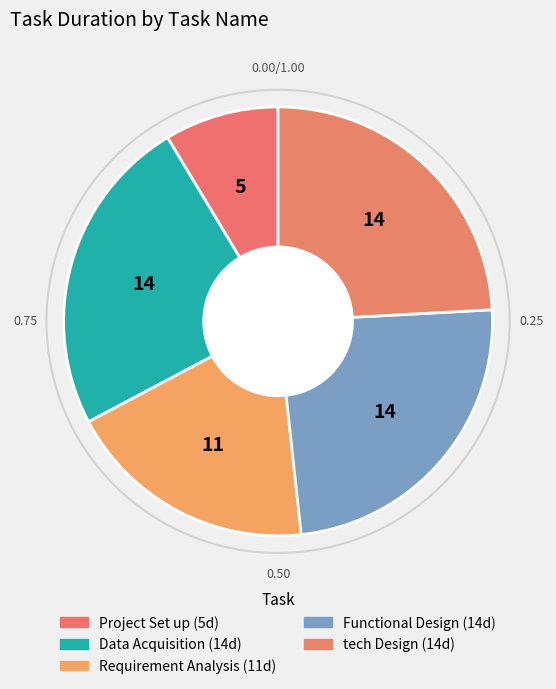

To the nearest percent, what is the difference between the Project Set up and Data Acquisition slice percentages?

16%